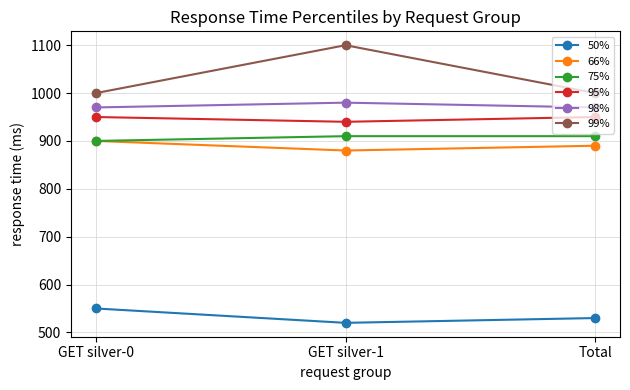

What position from the left is Total?

3